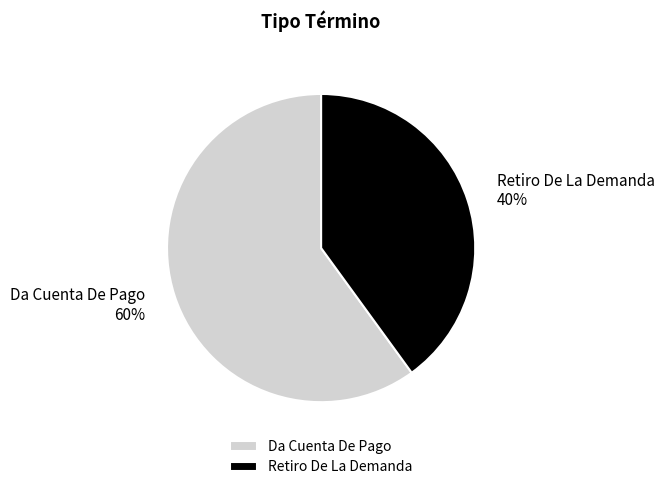

True or false: Retiro De La Demanda accounts for 40% of the total.

True